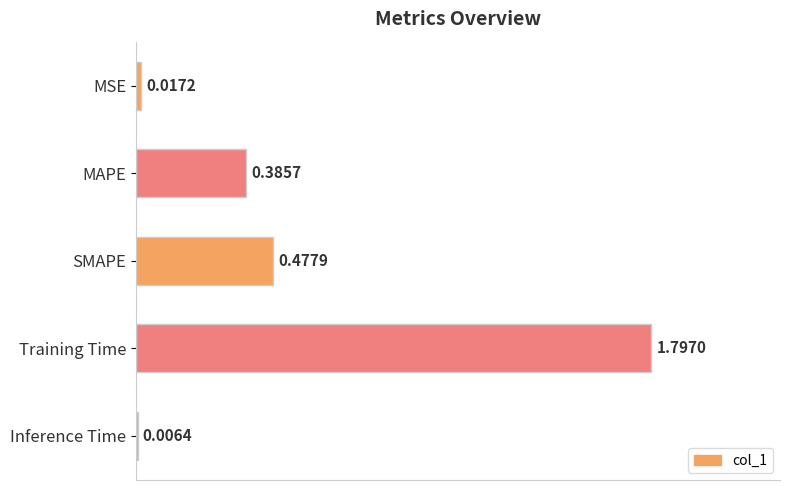

What is the sum of all values?

2.7